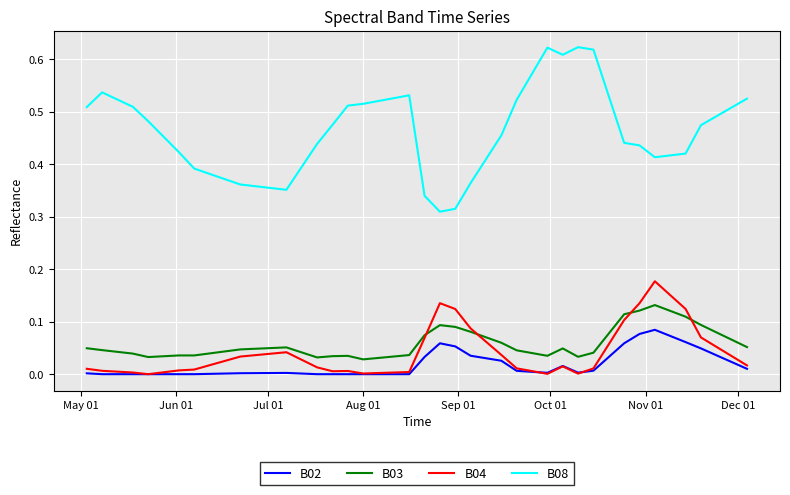

Which series has the largest range (max minus min)?

B08